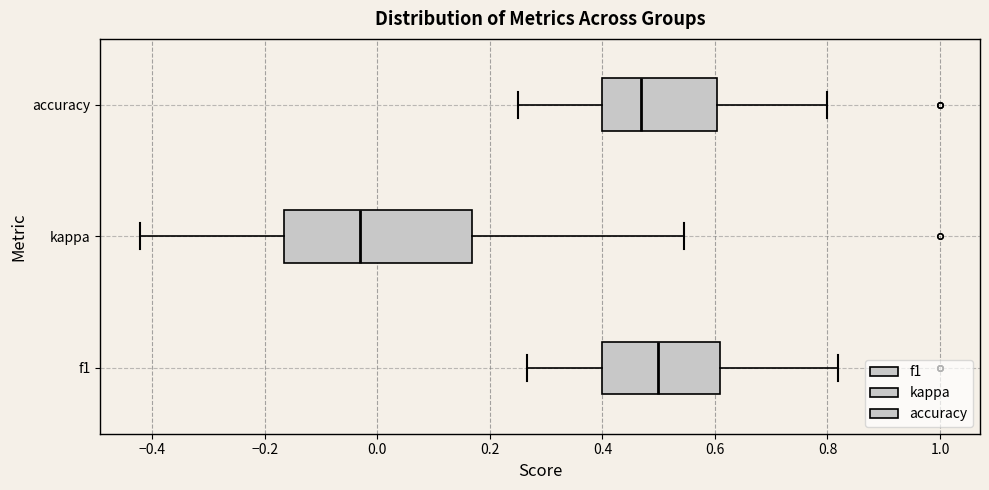

Which box has the furthest to the right median line?

f1